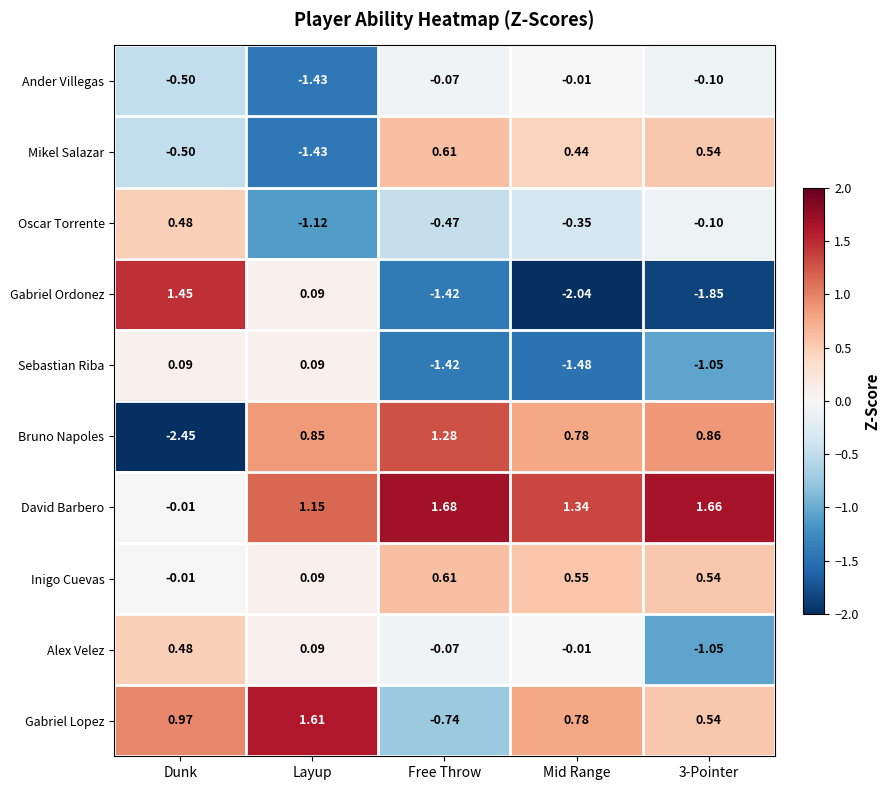

What is the spread (max minus min) of values at 3-Pointer?

3.5